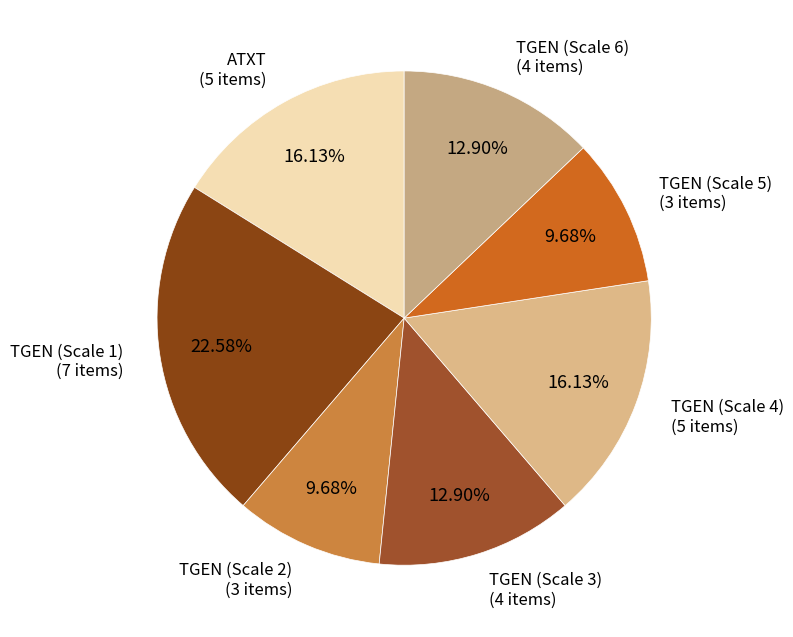

Count the number of slices in the pie.

7